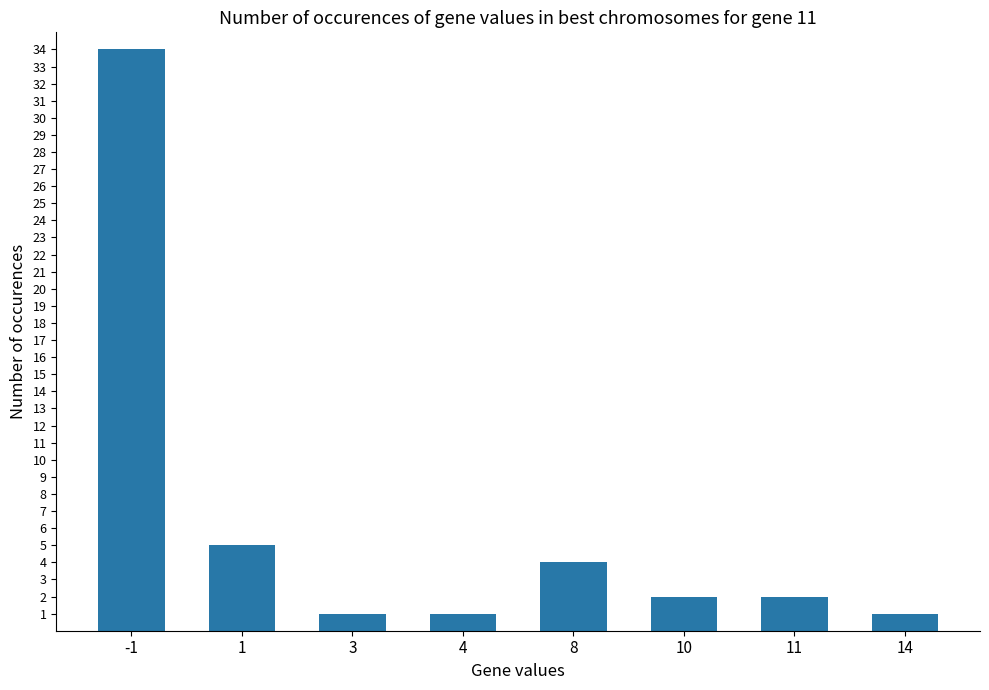

The chart shows a value of 4 at 8. True or false?

True